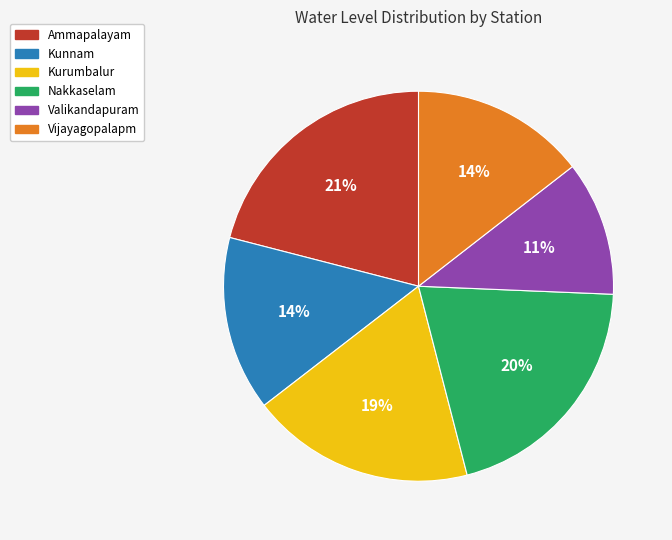

Combined, do Ammapalayam and Valikandapuram account for over 50%?

No